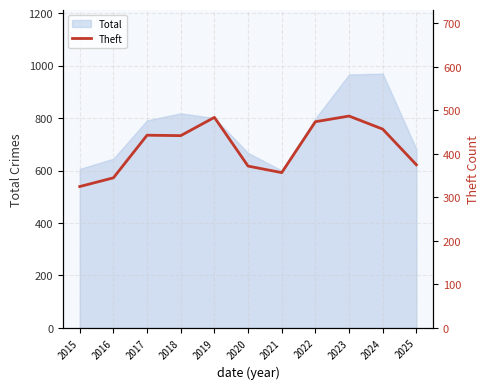

Where does the data first go above 442?

2017